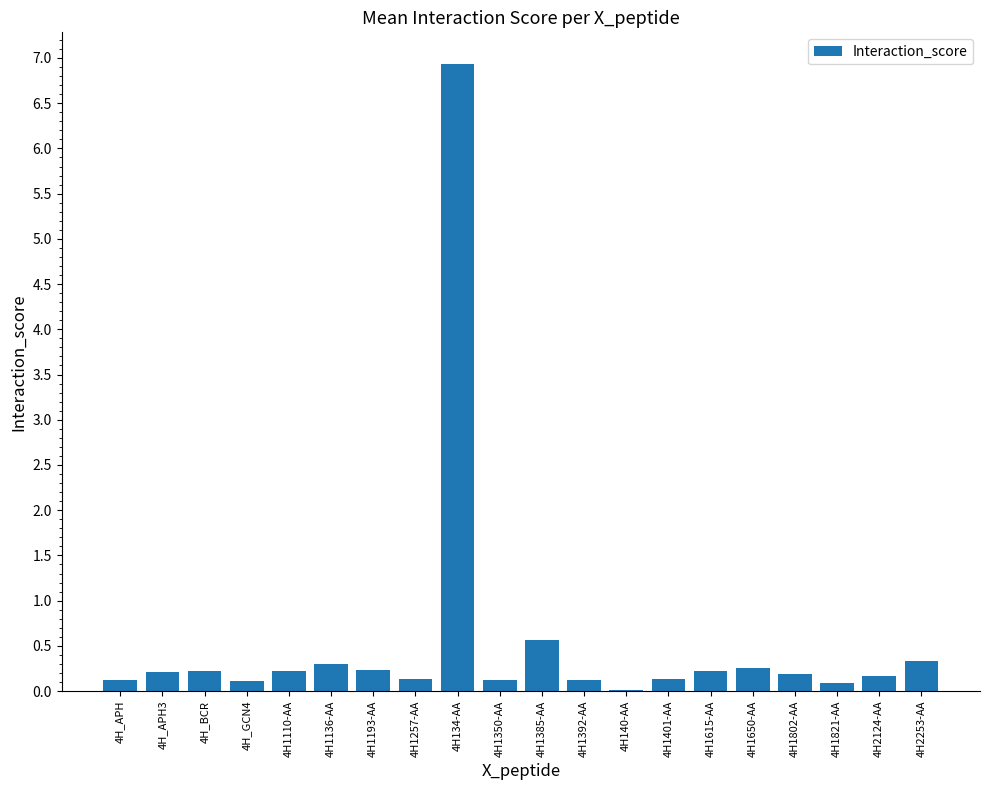

What is the sum of the values at 4H1802-AA and 4H1401-AA?

0.3